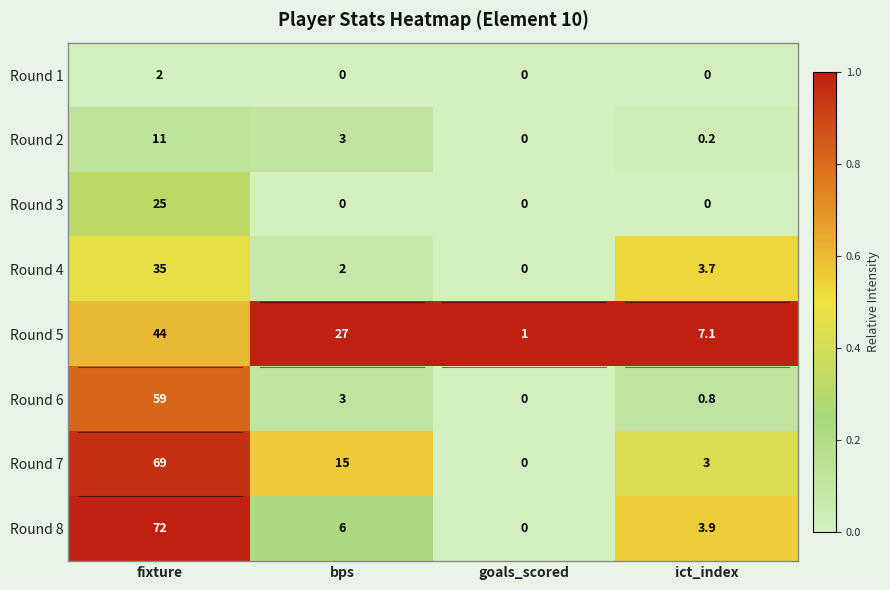

What is the maximum value for Round 6?

59.0